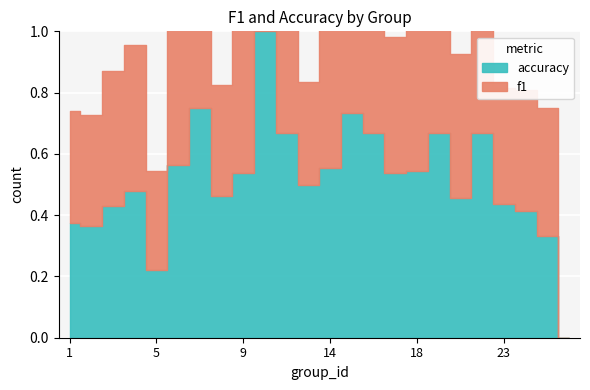

Reading left to right, transcribe all the data shown in this chart.

f1: 1=0.4	2=0.4	3=0.4	4=0.5	5=0.3	6=0.5	7=0.7	8=0.4	9=0.6	10=1.0	12=0.7	13=0.3	14=0.5	15=0.7	16=0.7	17=0.4	18=0.5	19=0.5	21=0.5	22=0.6	23=0.4	24=0.4	25=0.4	26=0.0
accuracy: 1=0.4	2=0.4	3=0.4	4=0.5	5=0.2	6=0.6	7=0.8	8=0.5	9=0.5	10=1.0	12=0.7	13=0.5	14=0.6	15=0.7	16=0.7	17=0.5	18=0.5	19=0.7	21=0.5	22=0.7	23=0.4	24=0.4	25=0.3	26=0.0